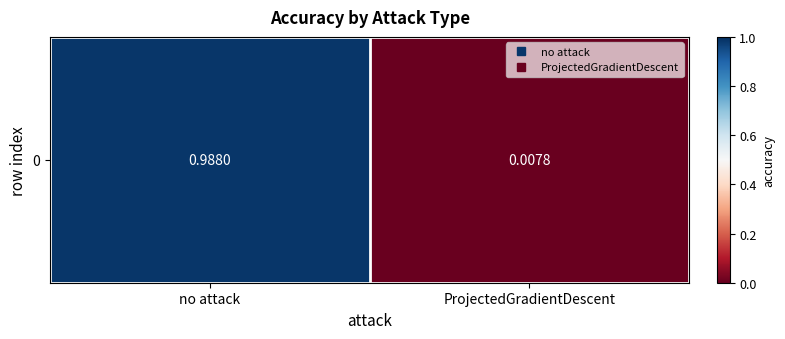

Reading left to right, list all the values displayed in this chart.

no attack=1.0	ProjectedGradientDescent=0.0